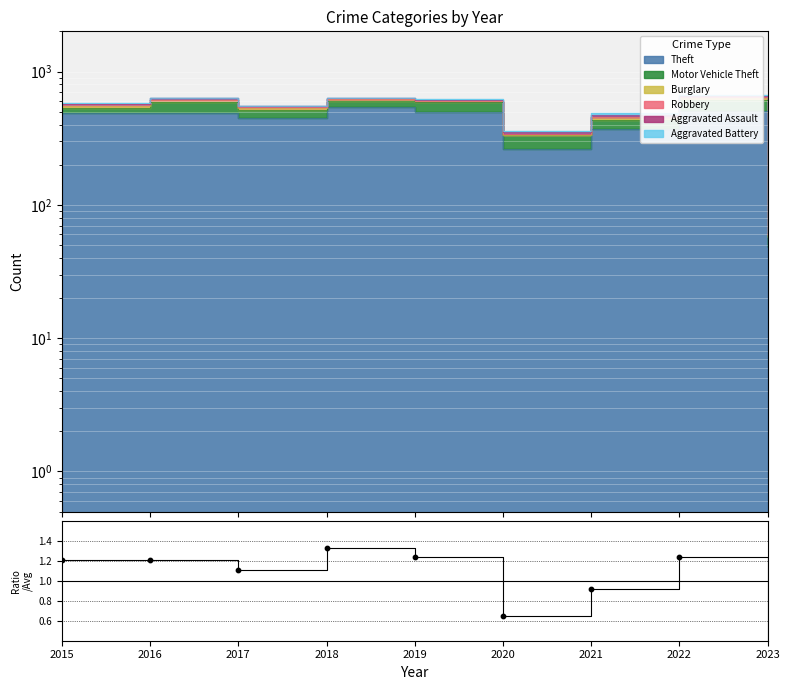

Which has a higher value, 2018 or 2015?

2018